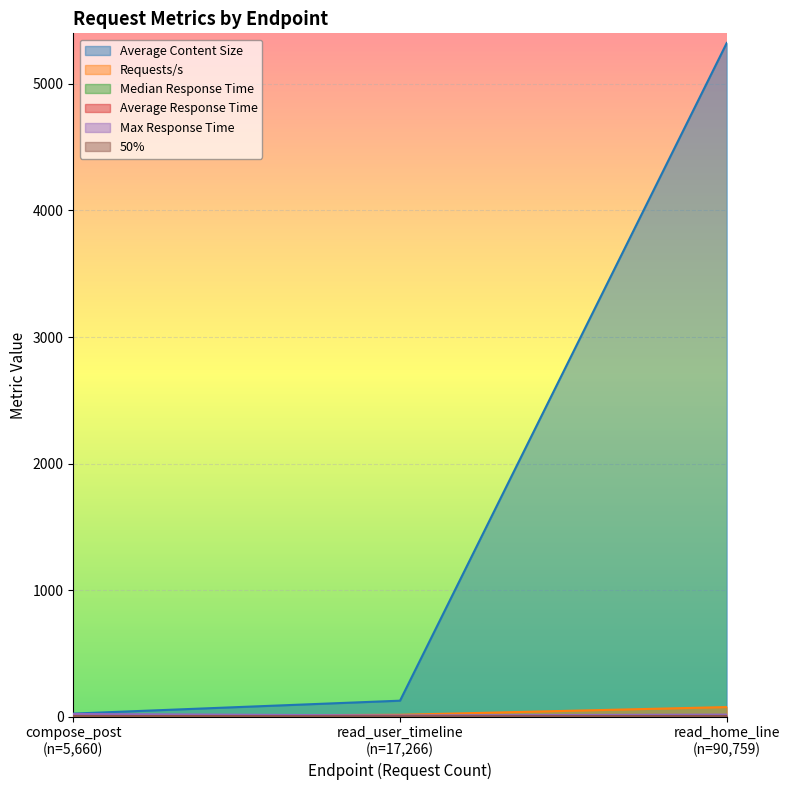

Which has a higher value, read_home_line (n=90,759) or compose_post (n=5,660)?

read_home_line (n=90,759)